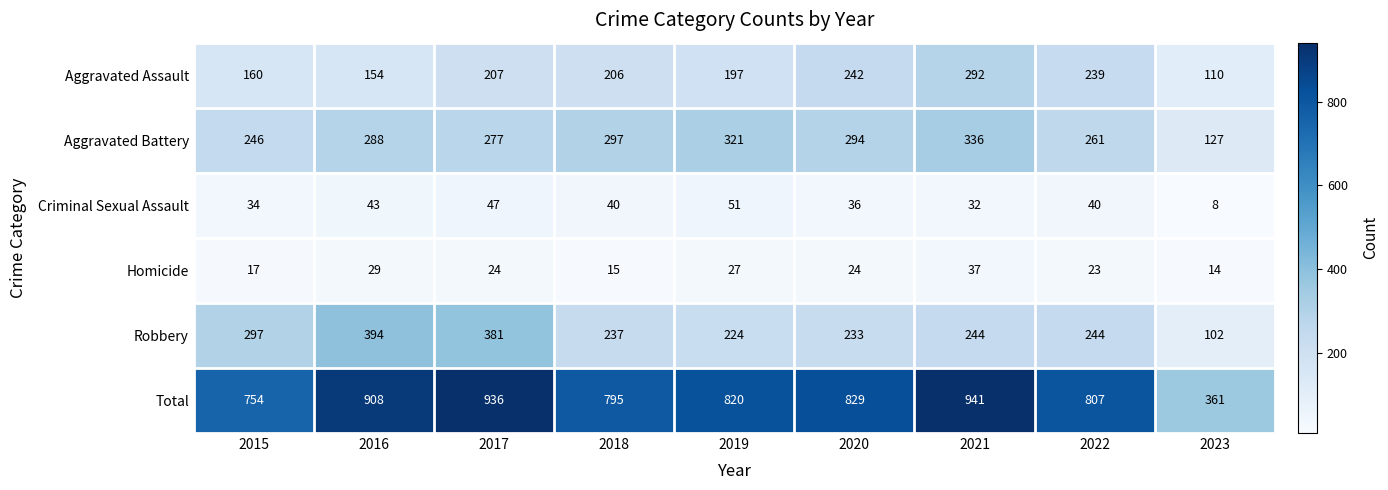

What is the total value across all series at 2020?

1658